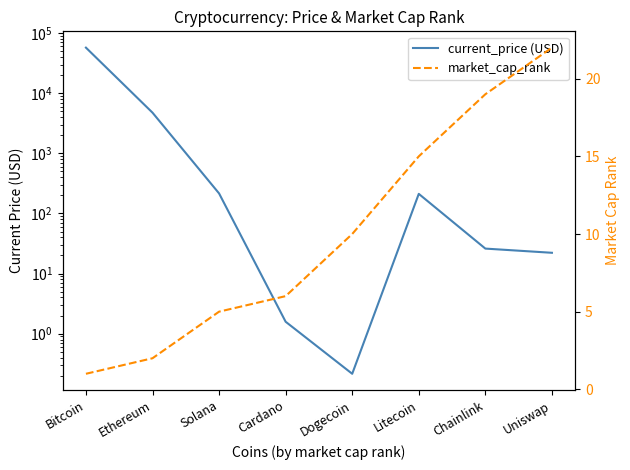

Between Ethereum and Litecoin, which series saw the biggest shift?

current_price (USD)